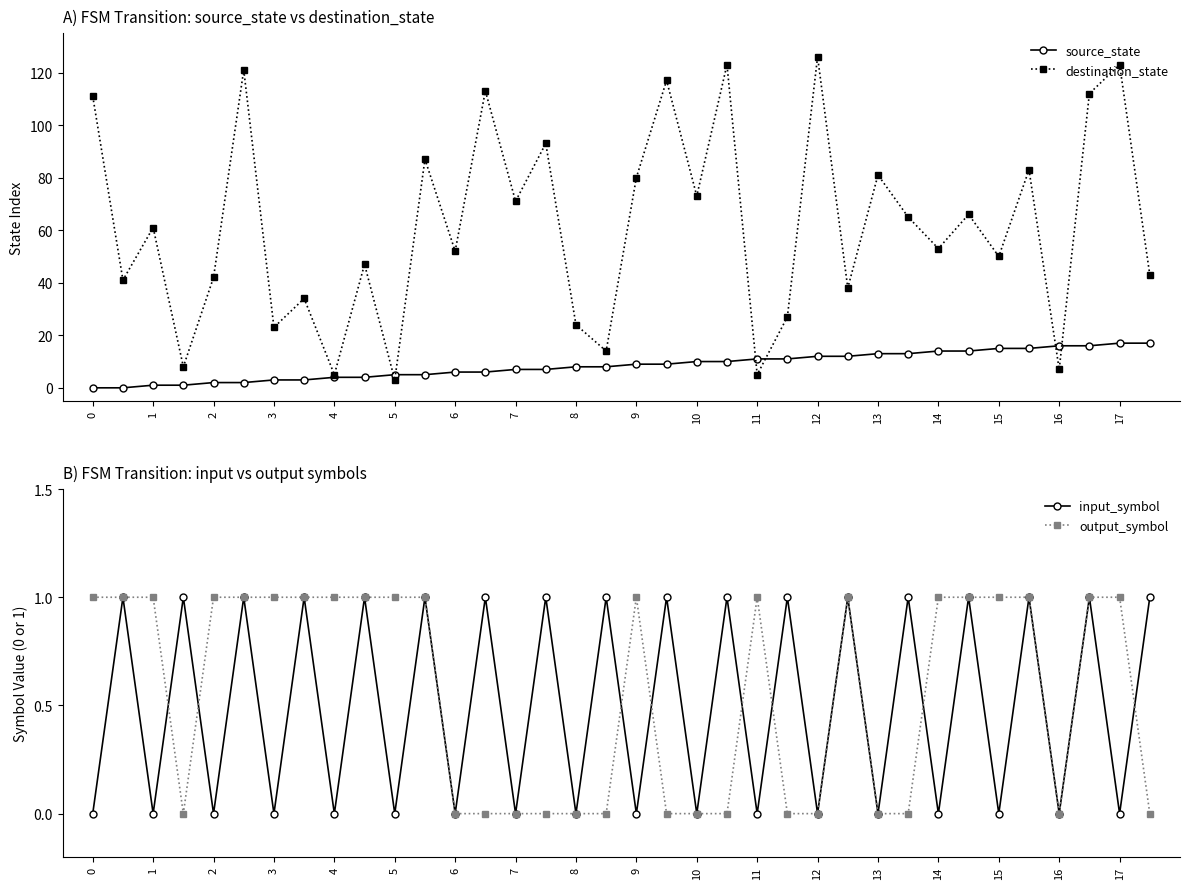

How many output_symbol values are between 0 and 1?

36